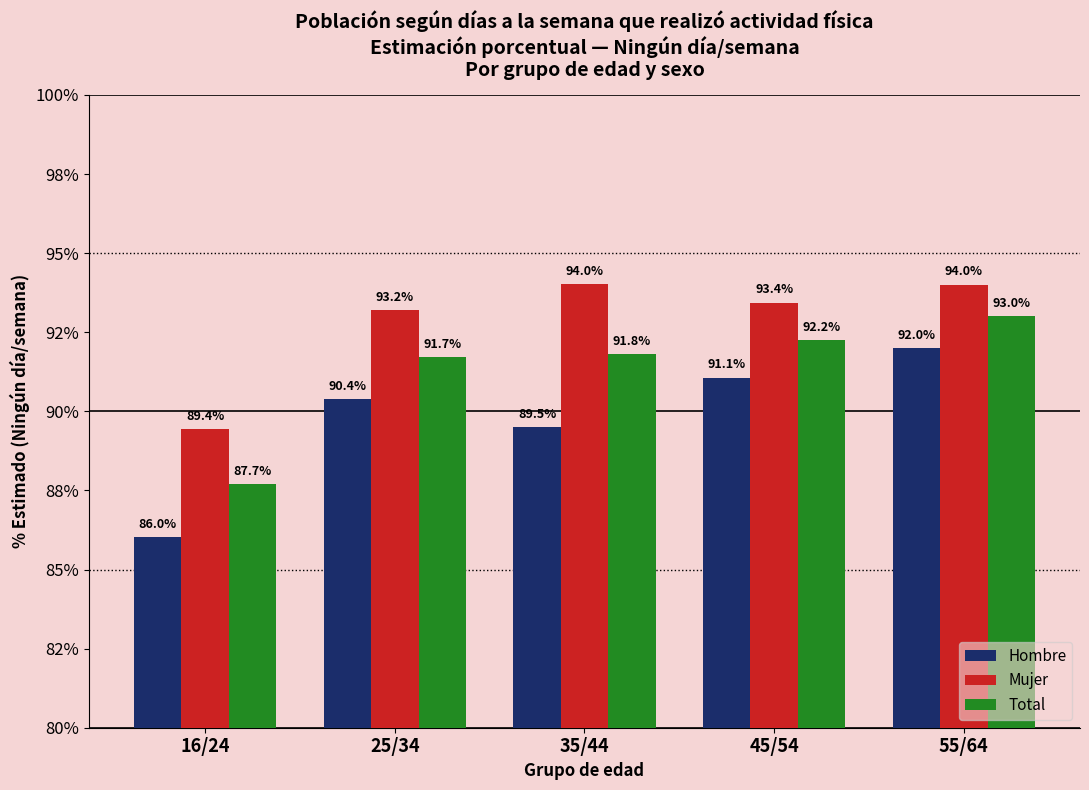

What is the total value across all series at 45/54?

276.8